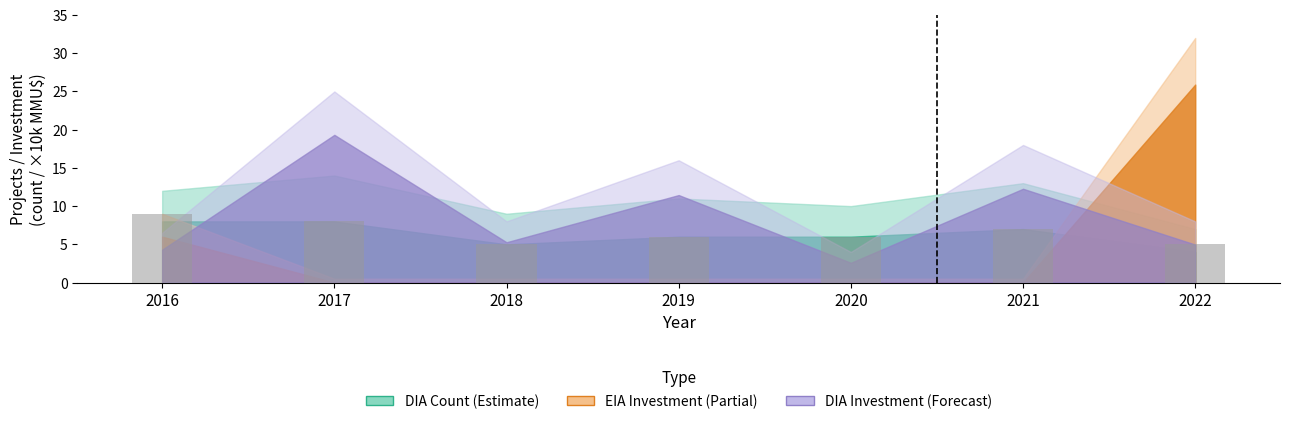

Count the number of data series in this chart.

1